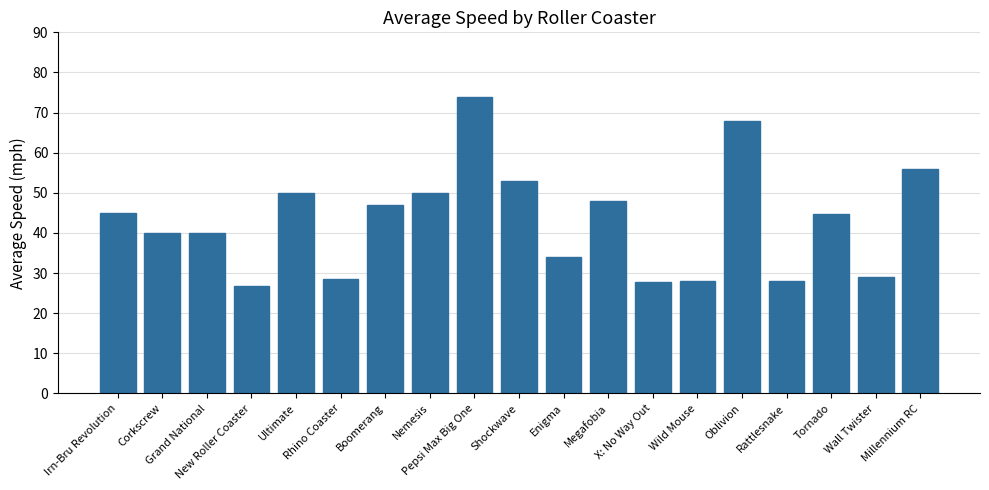

Approximately how many times larger is the value at X: No Way Out compared to Millennium RC?

0.5